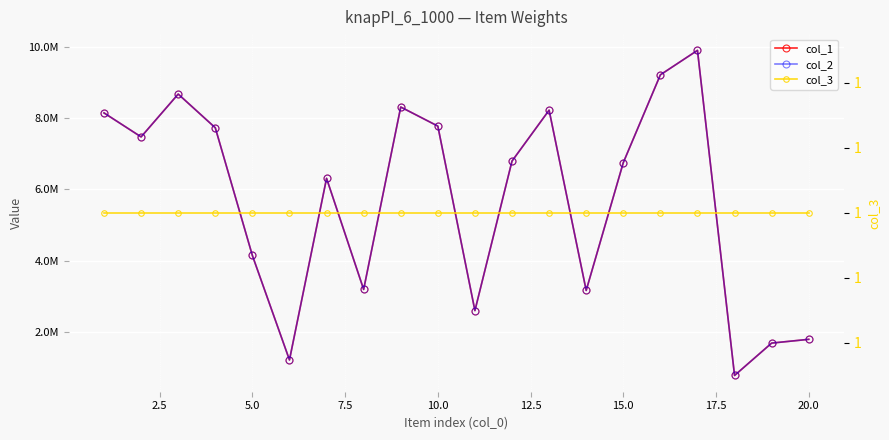

Count the number of categories in the chart.

20